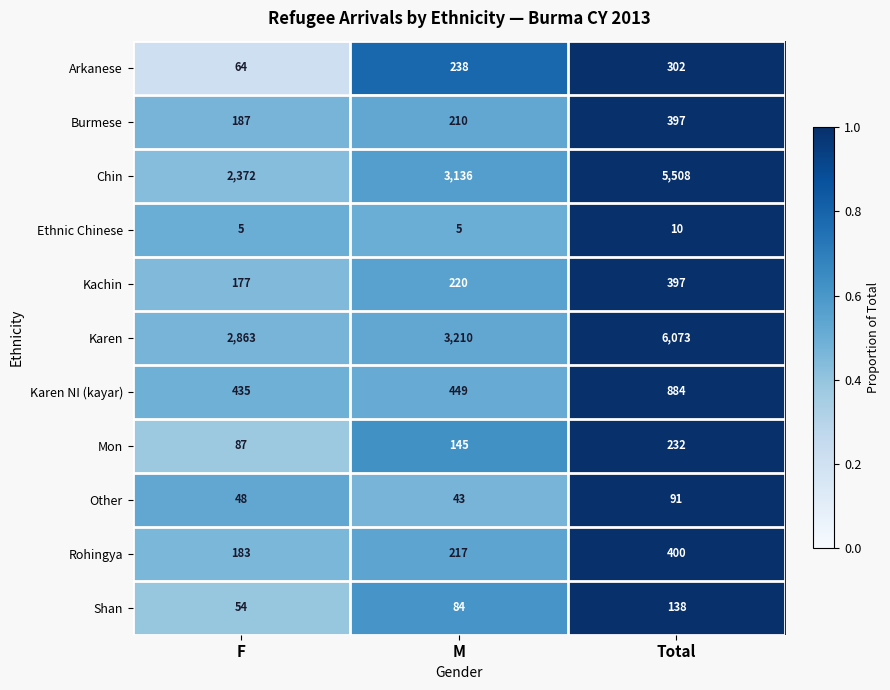

What is the total value across all series at M?

7957